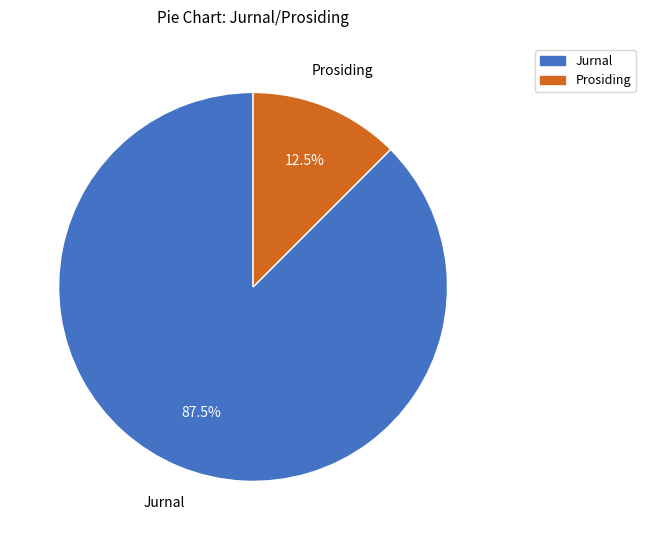

Rank the categories by value from lowest to highest.

Prosiding, Jurnal